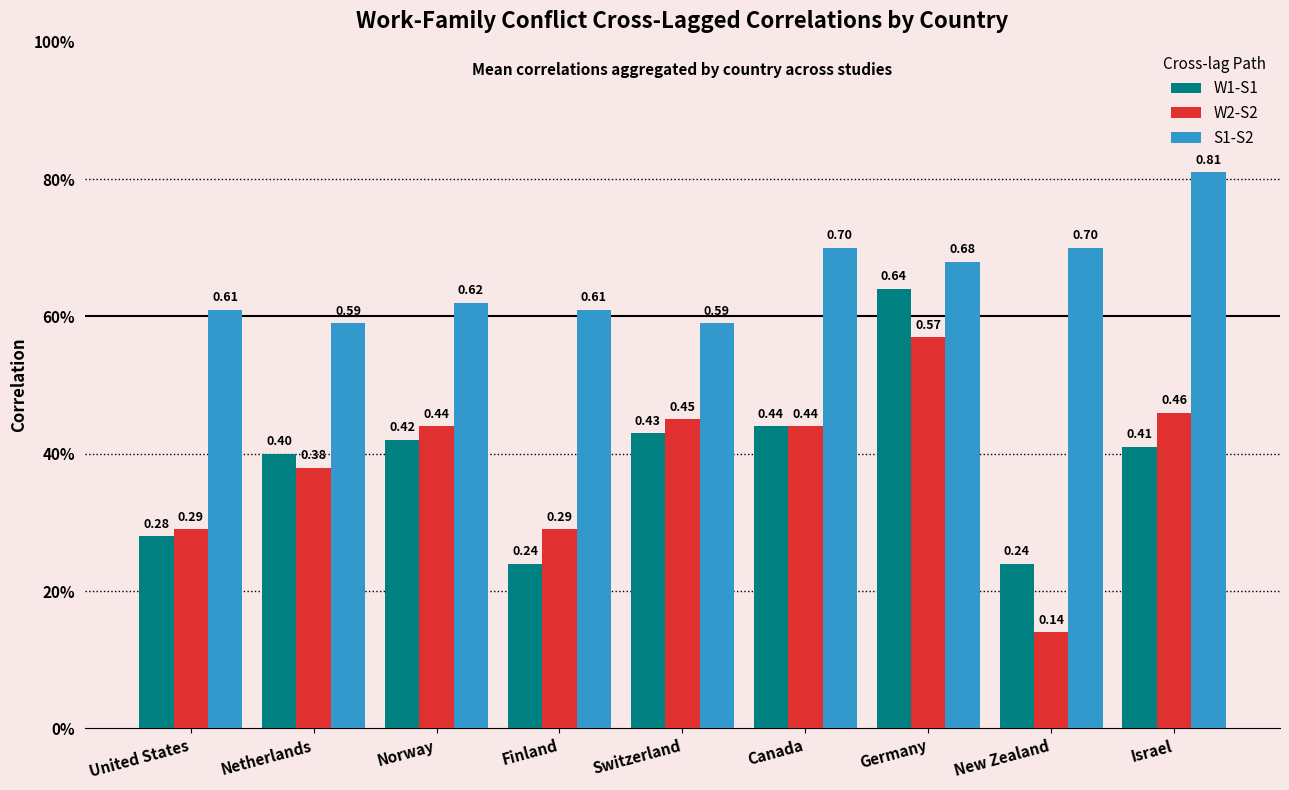

At which category is the sum across all series the highest?

Germany